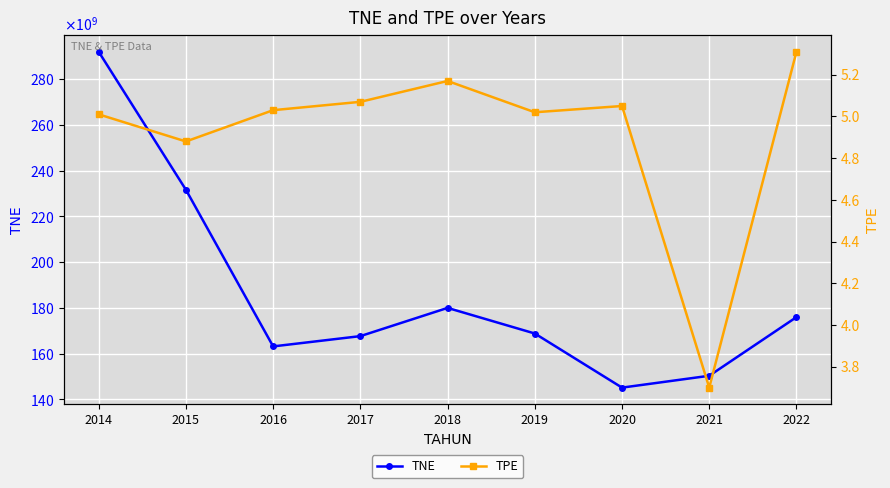

Which has a higher value, 2020 or 2019?

2019